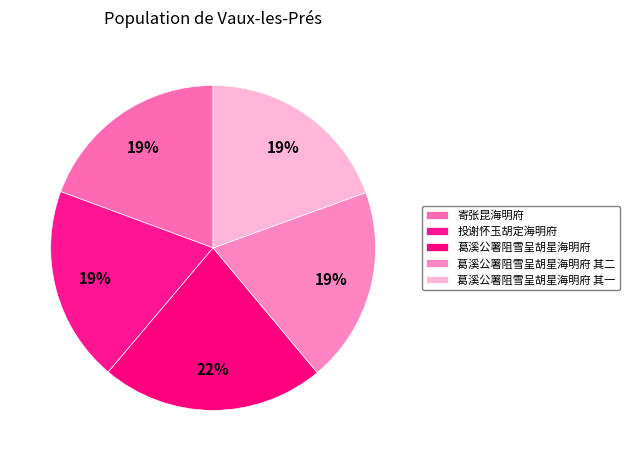

Rank the categories by value from lowest to highest.

寄张昆海明府, 葛溪公署阻雪呈胡星海明府 其一, 葛溪公署阻雪呈胡星海明府 其二, 投谢怀玉胡定海明府, 葛溪公署阻雪呈胡星海明府